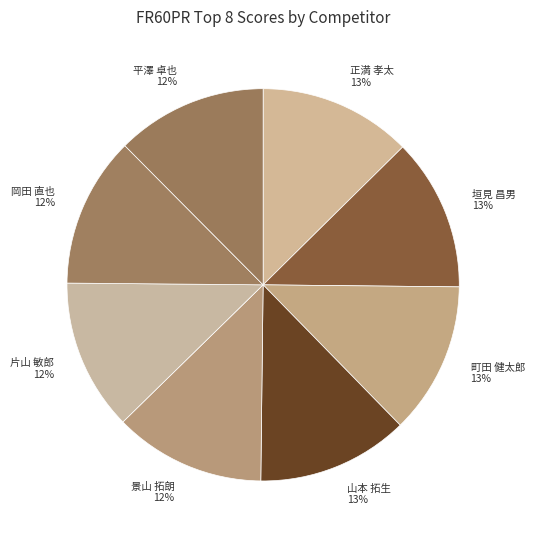

How many slices are in this pie chart?

8